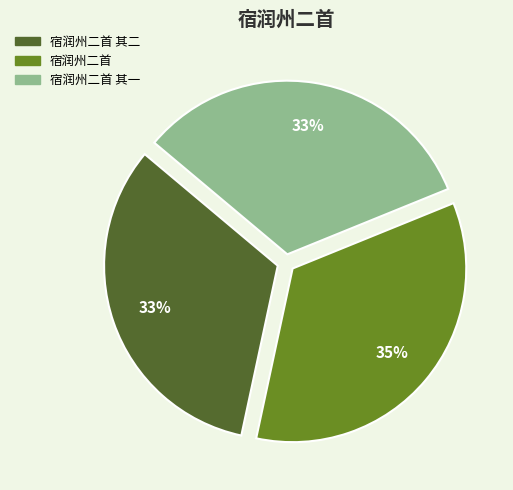

To the nearest percent, what is the difference between the largest and smallest slice percentages?

2%